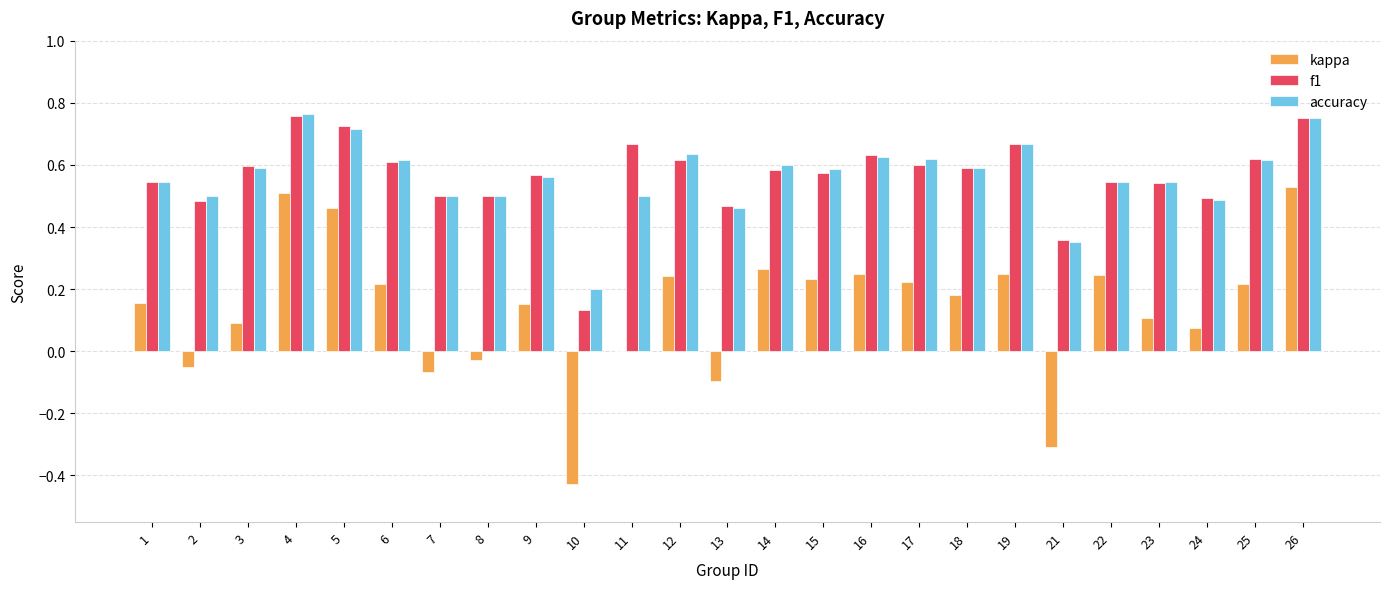

The value of f1 at 23 is 0.5. True or false?

True